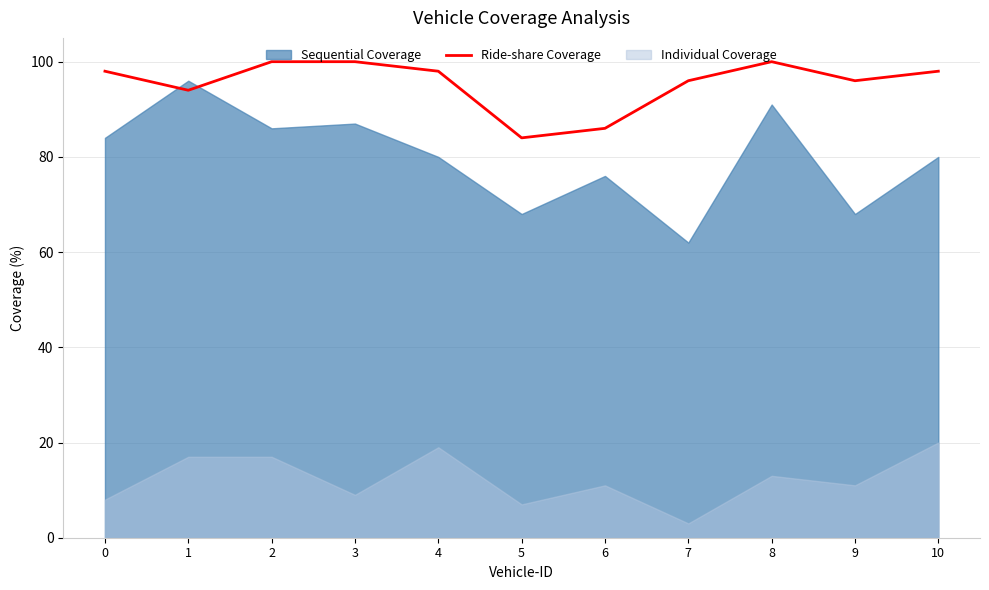

How many categories are shown in the chart?

11